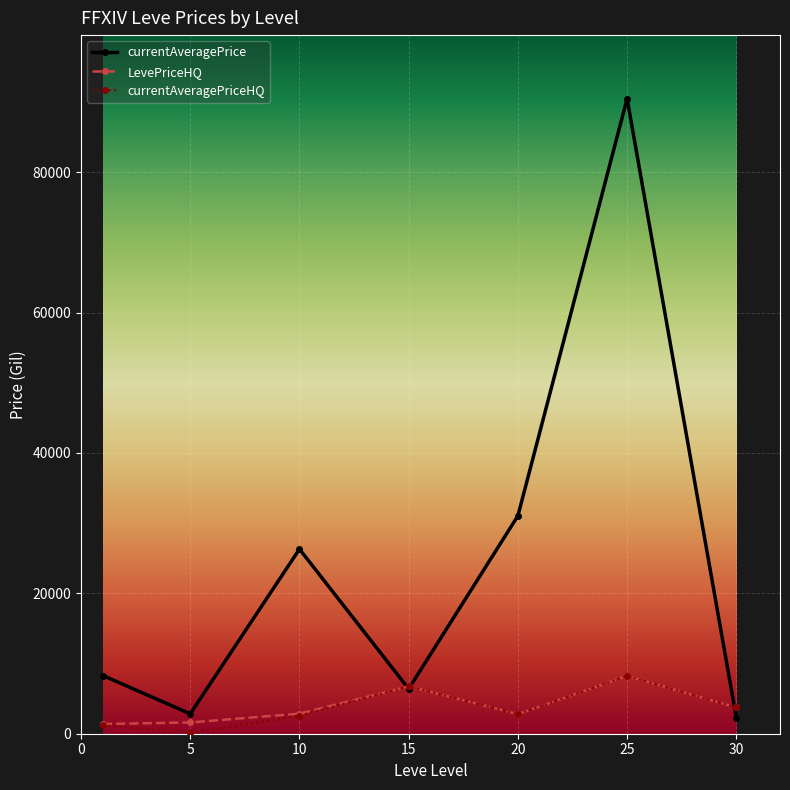

Which series has the largest total across all categories?

currentAveragePrice